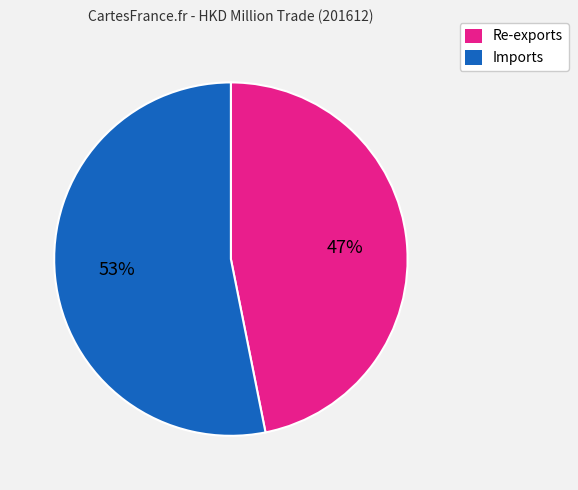

What is the smallest slice in the pie chart?

Re-exports